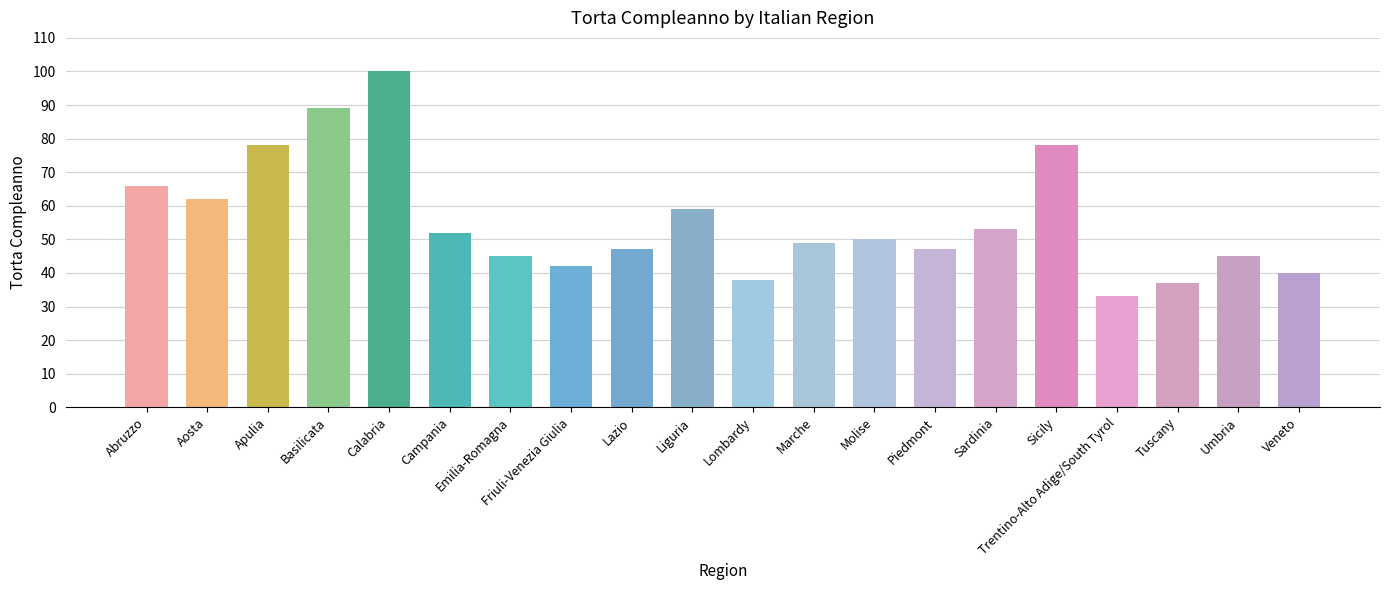

Reading left to right, extract all data points from this chart.

Abruzzo=66	Aosta=62	Apulia=78	Basilicata=89	Calabria=100	Campania=52	Emilia-Romagna=45	Friuli-Venezia Giulia=42	Lazio=47	Liguria=59	Lombardy=38	Marche=49	Molise=50	Piedmont=47	Sardinia=53	Sicily=78	Trentino-Alto Adige/South Tyrol=33	Tuscany=37	Umbria=45	Veneto=40